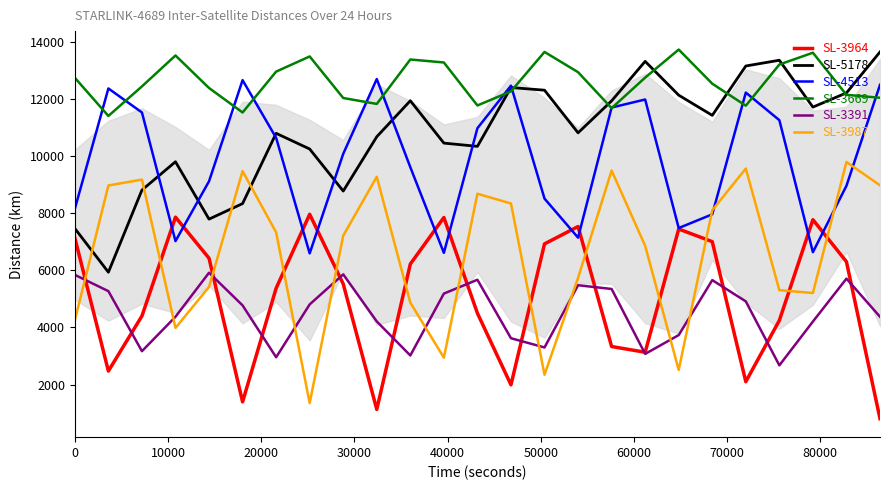

Which series has the largest total across all categories?

SL-3669